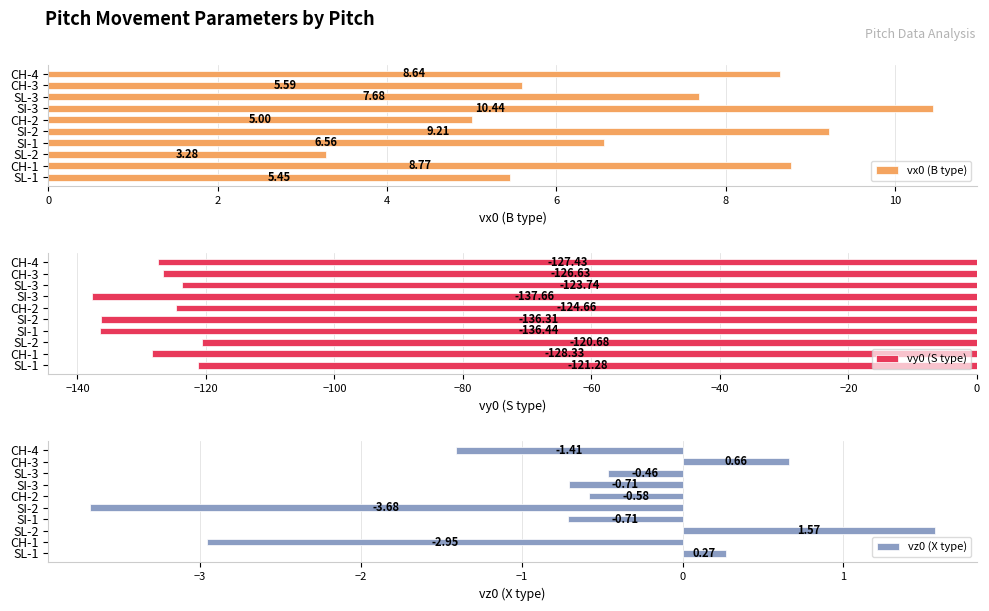

What is the value of the vy0 (S type) bar at the 6th from the left?

-124.7